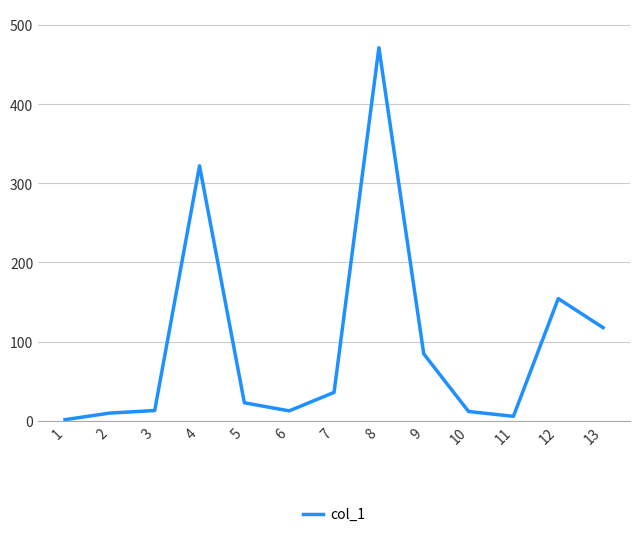

Approximately how many times larger is the value at 7 compared to 10?

3.0